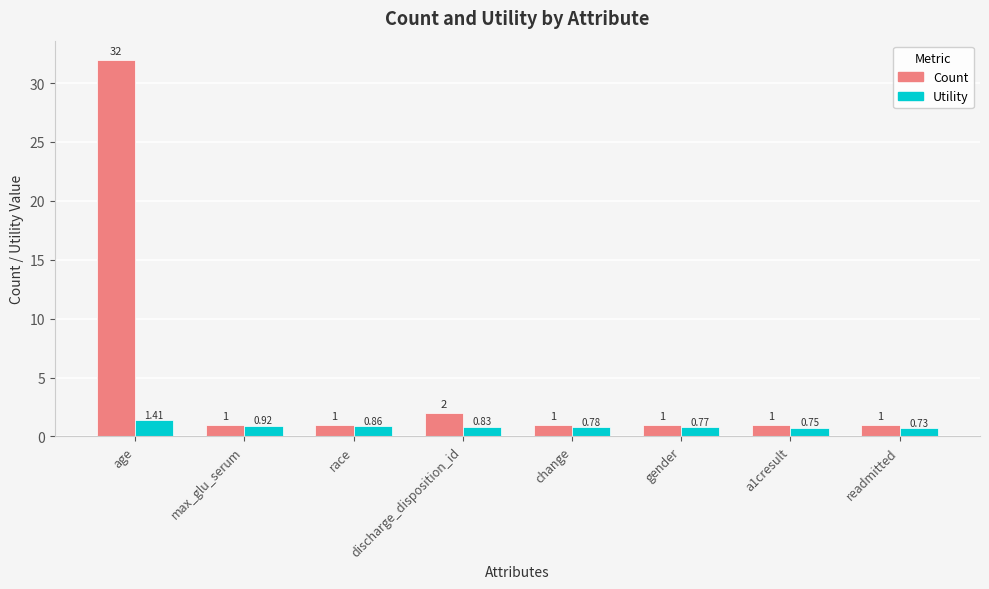

How many bars are there in total?

16